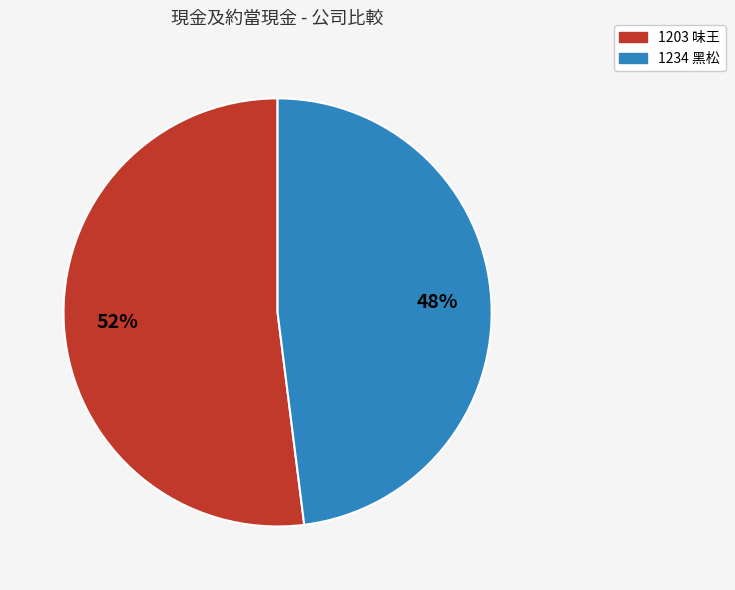

To the nearest percent, what is the difference between the 1234 黑松 and 1203 味王 slice percentages?

4%